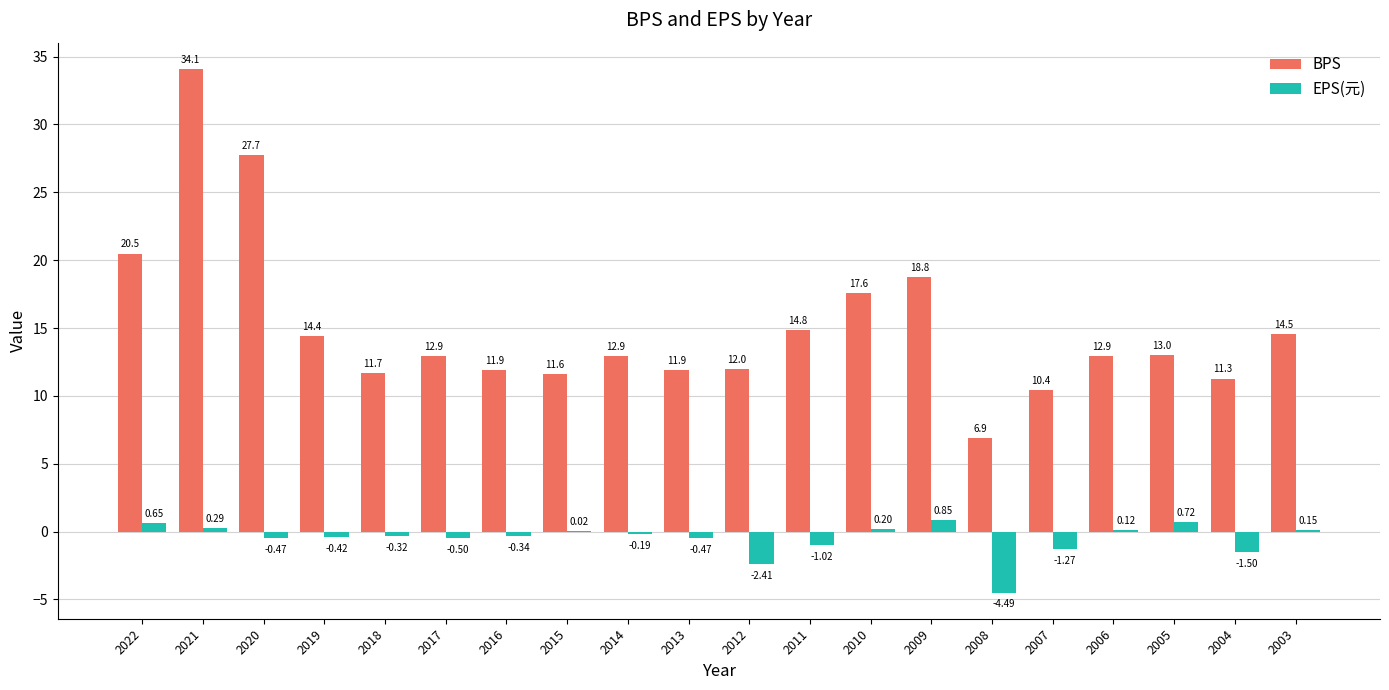

What is the sum of the BPS values at 2007 and 2010?

28.0